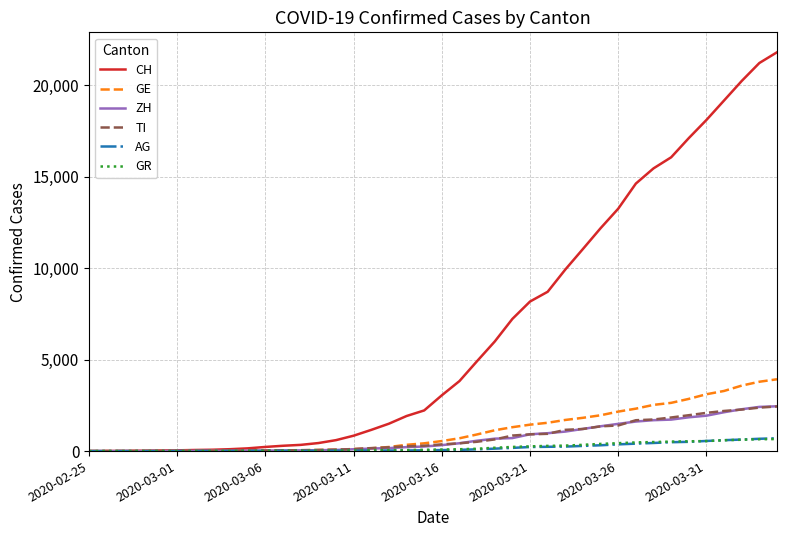

Which series has the largest range (max minus min)?

CH